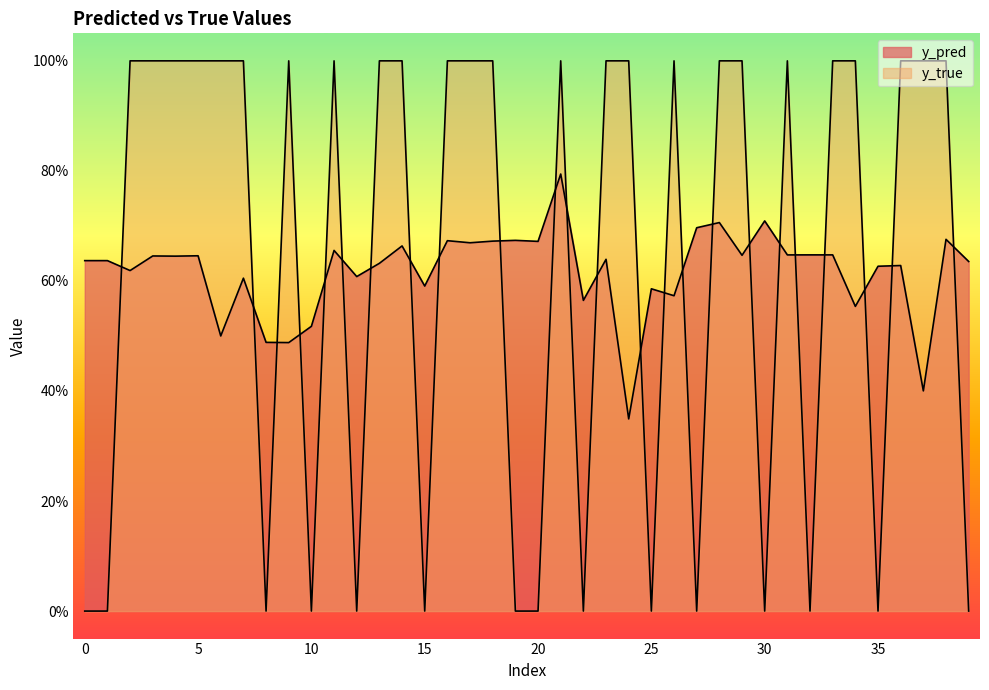

True or false: y_true has a value of 0.0 at 25.

True